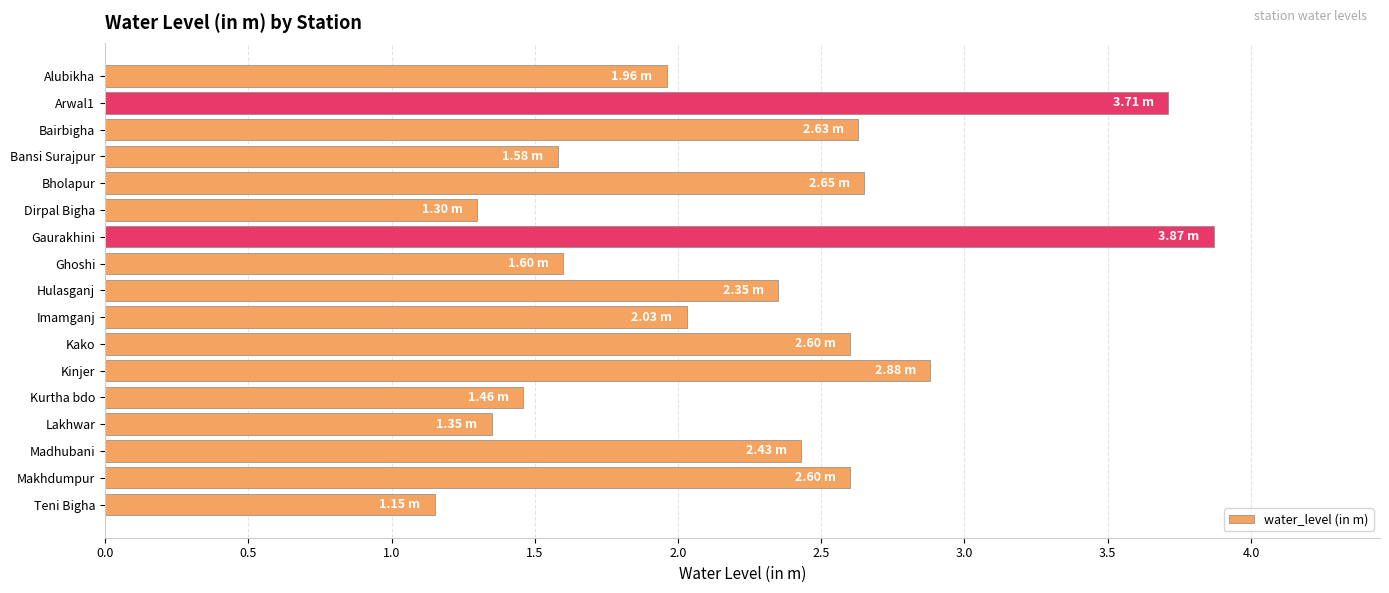

Between Kinjer and Madhubani, which is larger?

Kinjer